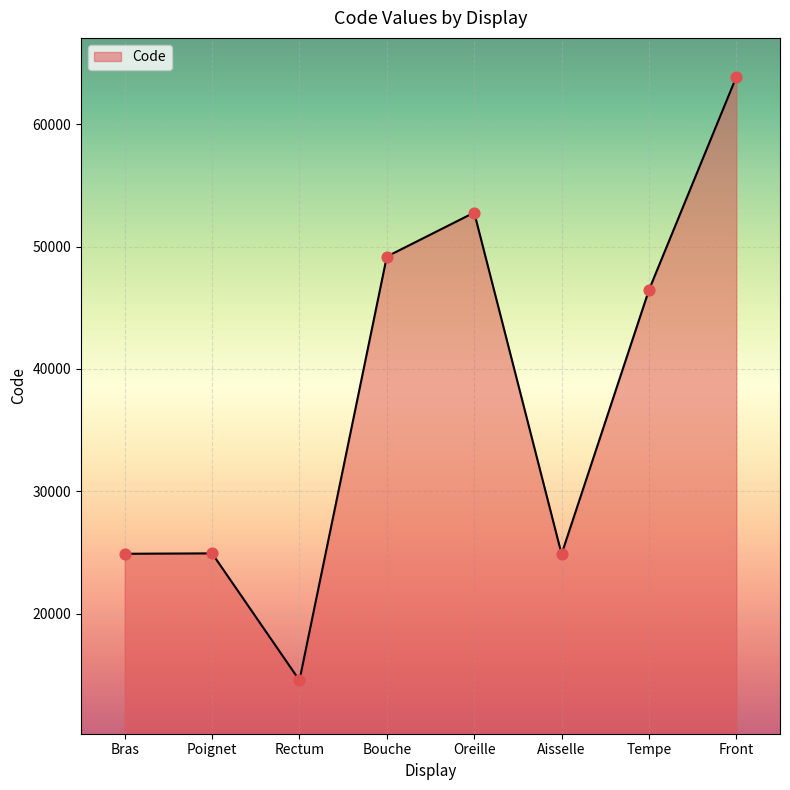

Approximately how many times larger is the value at Bras compared to Rectum?

1.7